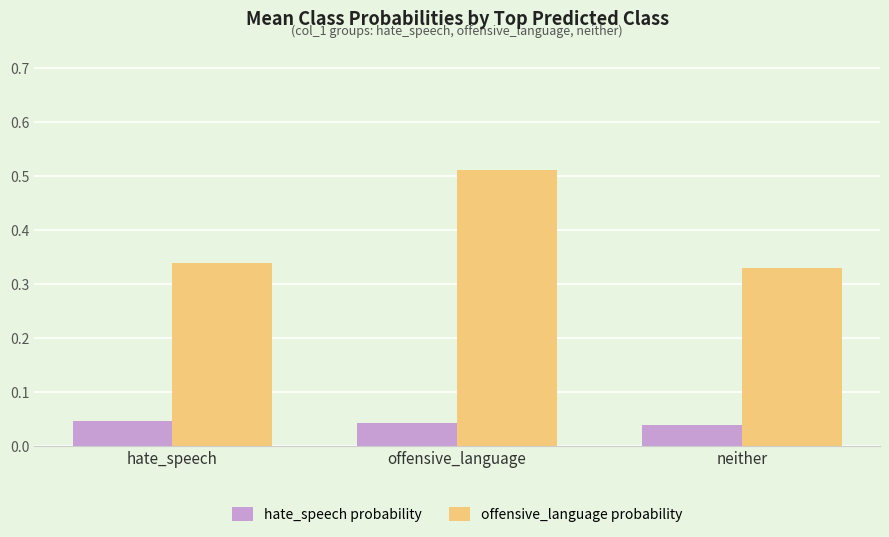

How many series are shown in this chart?

2